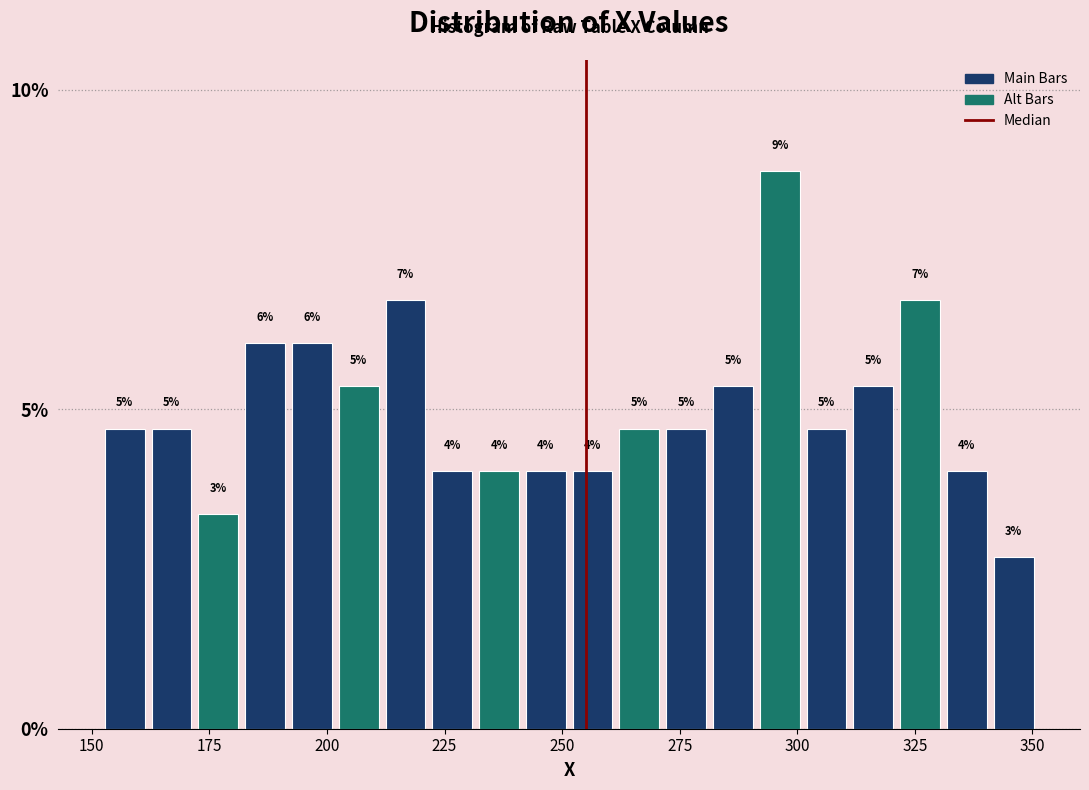

Around what value on the x-axis is the tallest bar? Give the approximate position of its centre, as read against the axis.

295